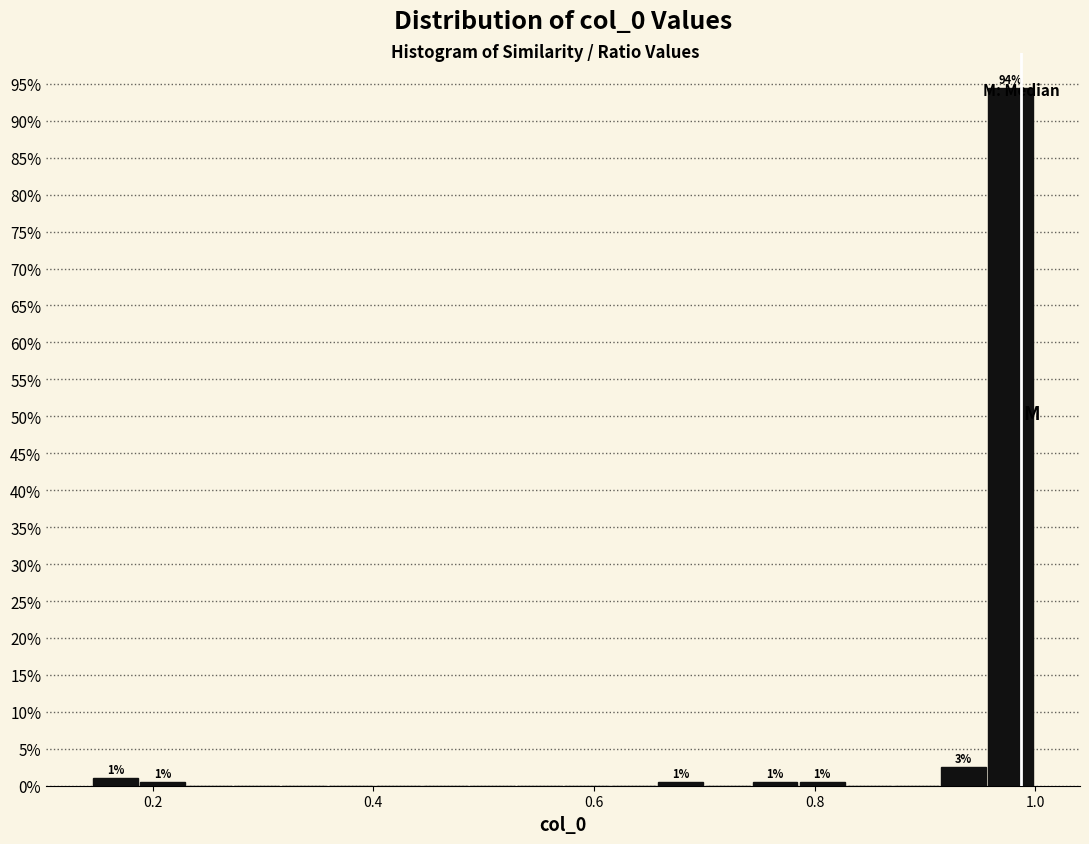

Around what value on the x-axis is the tallest bar? Give the approximate position of its centre, as read against the axis.

0.98